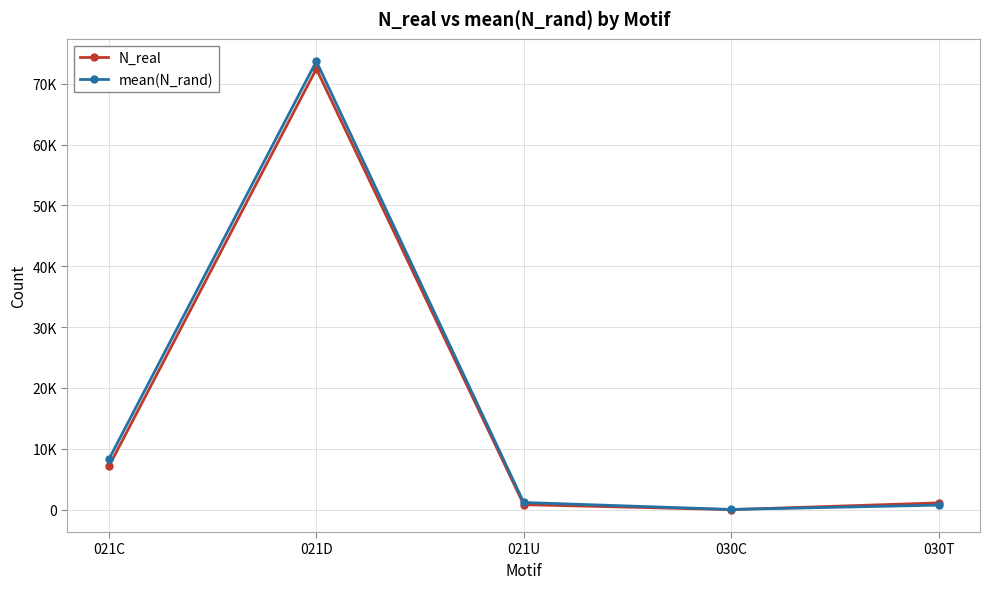

What are all the series names shown in the legend?

N_real, mean(N_rand)